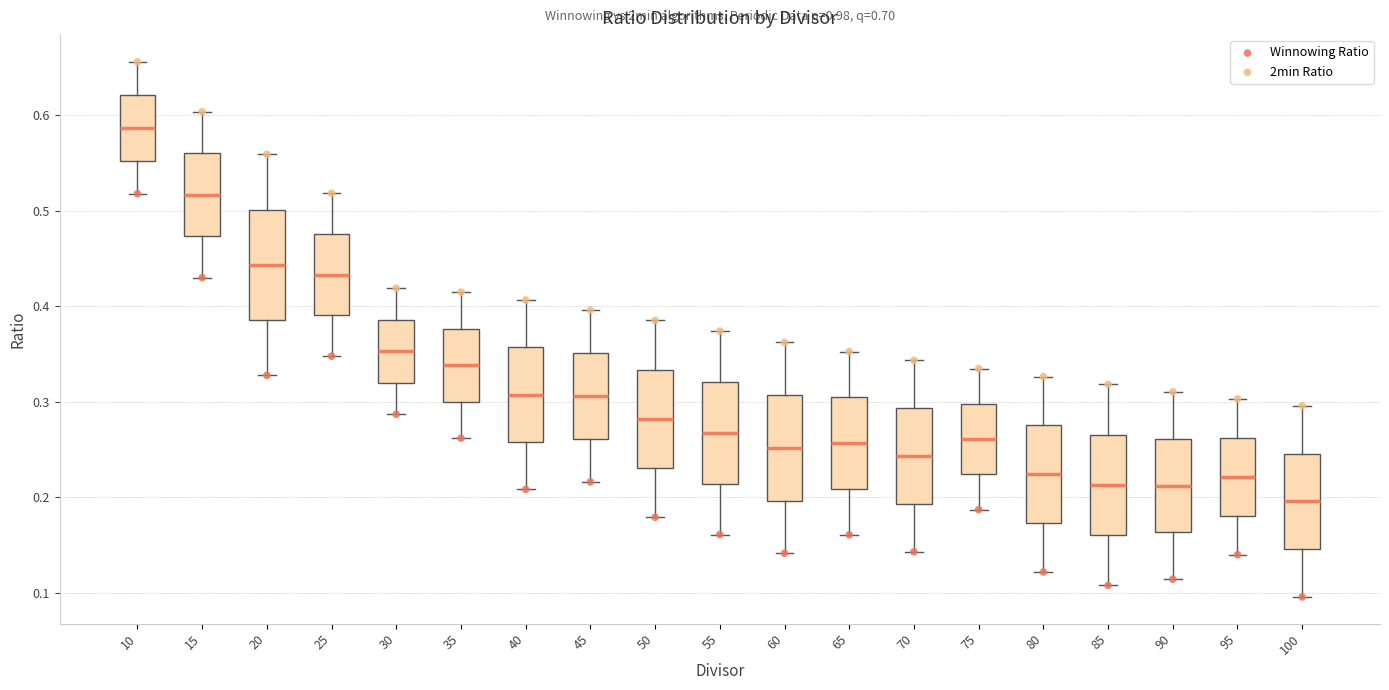

Where is the lower edge of the box at x = 70 on the y-axis? The values are not printed on the chart, so give them approximately, as read against the axis.

0.19